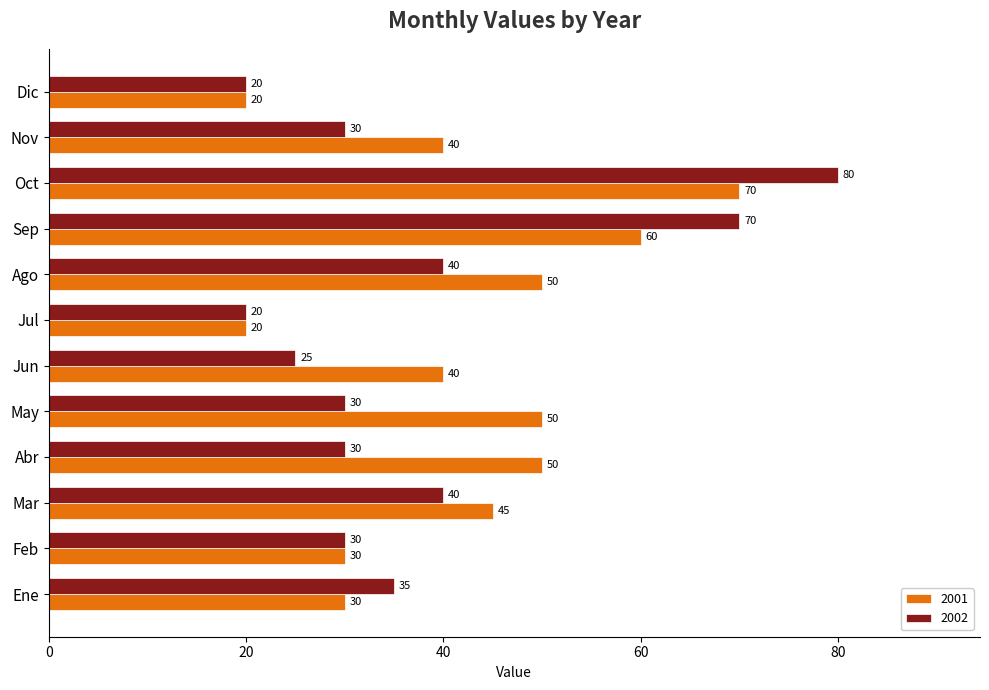

True or false: 2001 has a value of 53 at Ene.

False